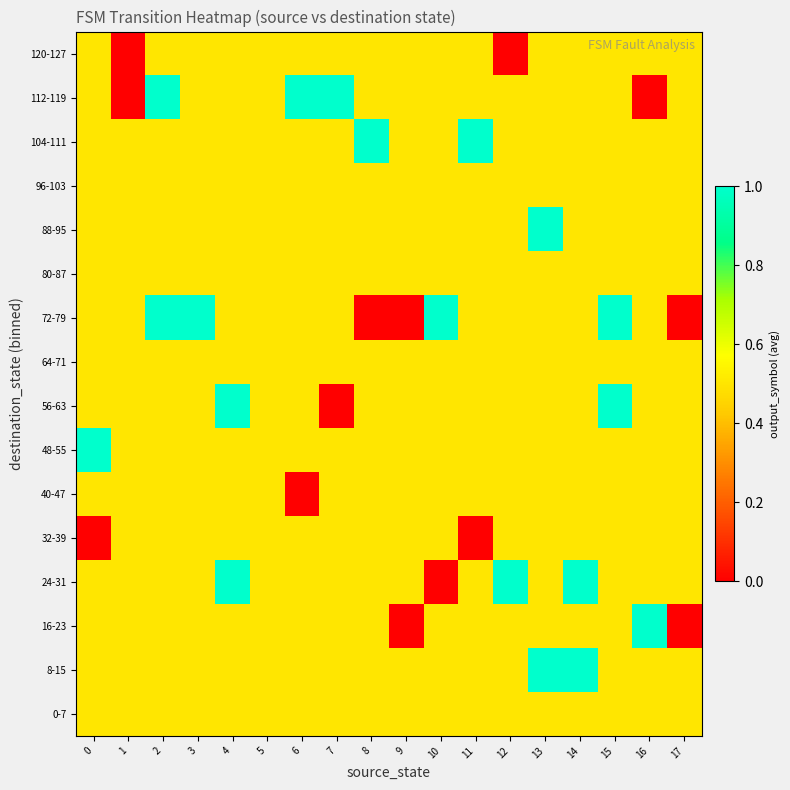

List the series in order of their peak value, highest first.

8-15, 16-23, 24-31, 48-55, 56-63, 72-79, 88-95, 104-111, 112-119, 0-7, 32-39, 40-47, 64-71, 80-87, 96-103, 120-127